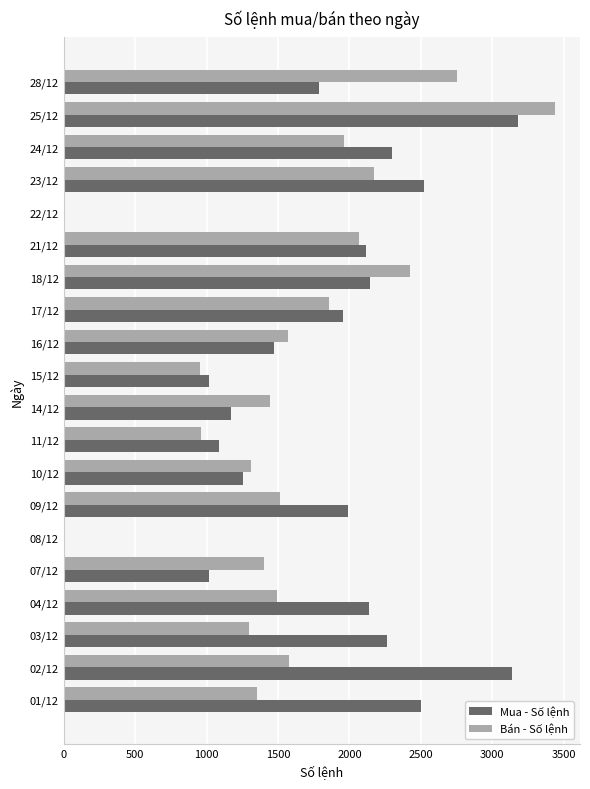

Which series has the widest spread of values?

Bán - Số lệnh